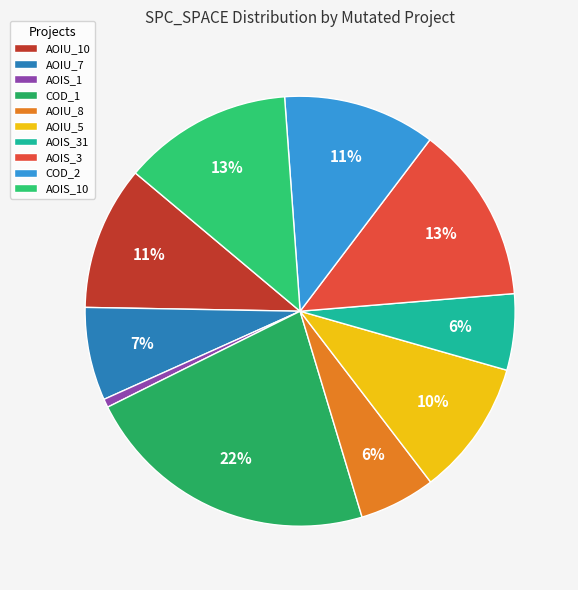

How many segments does this pie chart have?

10